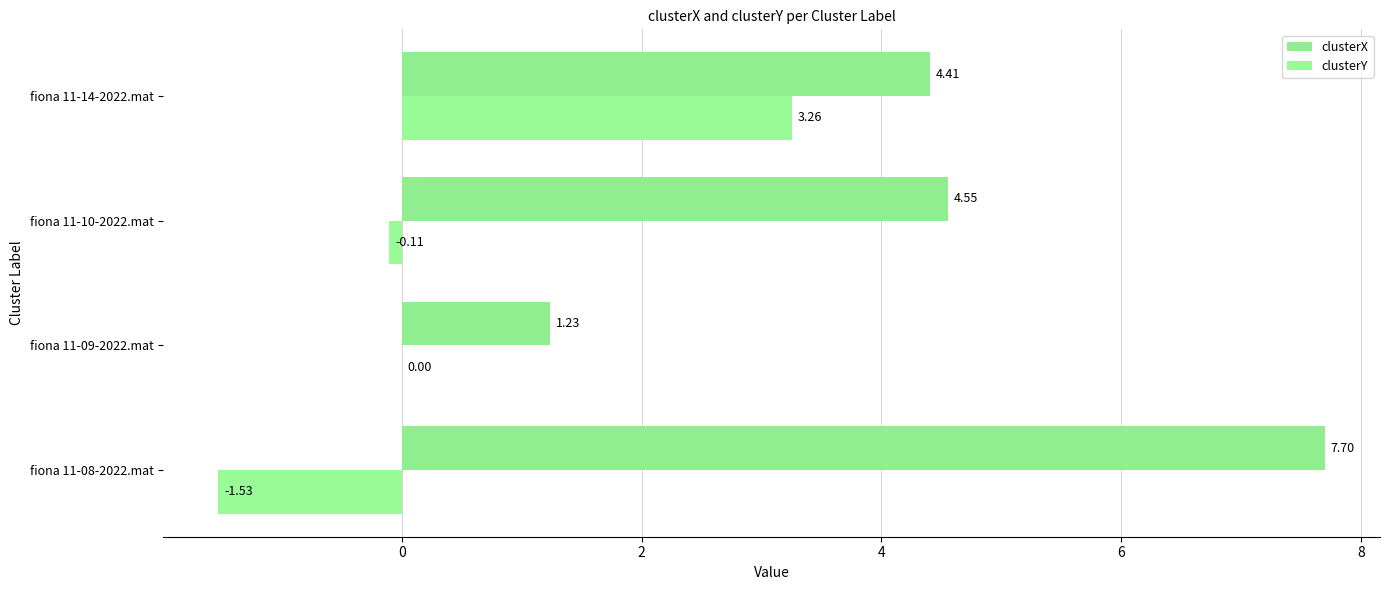

What is the maximum value for clusterX?

7.7